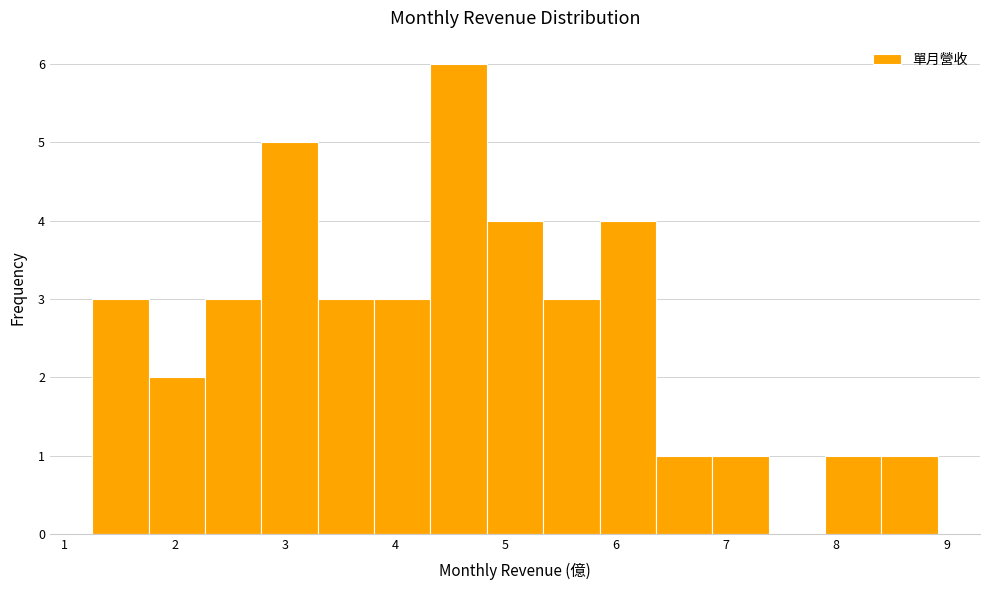

Reading left to right, transcribe this chart: for each bar, give the range it covers on the x-axis and its height. Neither the bar edges nor the heights are printed on the chart, so give them approximately, as read against the axes.

1.3 to 1.8: 3
1.8 to 2.3: 2
2.3 to 2.8: 3
2.8 to 3.3: 5
3.3 to 3.8: 3
3.8 to 4.3: 3
4.3 to 4.8: 6
4.8 to 5.3: 4
5.3 to 5.9: 3
5.9 to 6.4: 4
6.4 to 6.9: 1
6.9 to 7.4: 1
7.4 to 7.9: 0
7.9 to 8.4: 1
8.4 to 8.9: 1